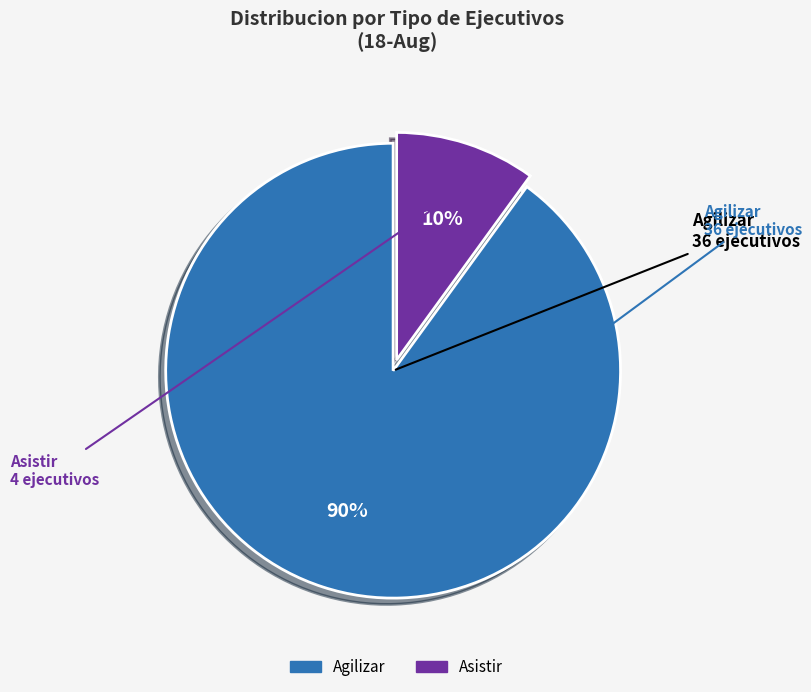

Combined, do Asistir and Agilizar account for over 50%?

Yes